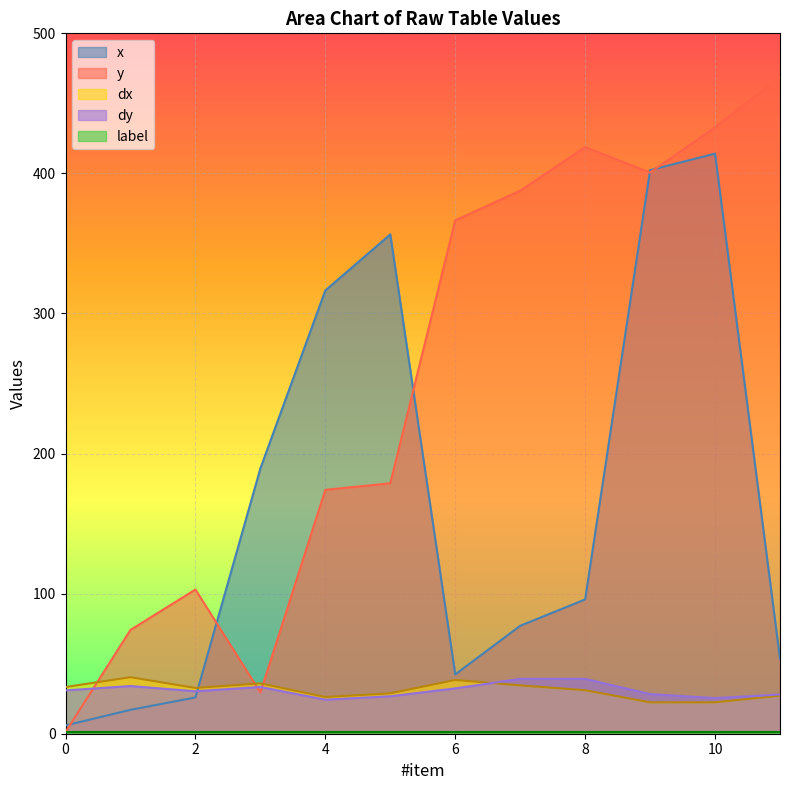

Reading left to right, what are all the values shown in this chart?

x: 5.9	17.1	25.9	189.4	316.5	356.5	42.4	77.1	95.9	402.4	414.1	53.5
y: 1.2	74.1	102.9	29.4	174.1	178.8	366.5	387.6	418.8	400.6	432.9	468.8
dx: 33.3	40.3	32.7	35.9	26.2	28.8	38.4	34.5	31.1	22.4	22.4	27.1
dy: 30.9	34.0	30.3	33.4	24.3	26.7	32.4	39.2	39.2	28.3	25.4	28.0